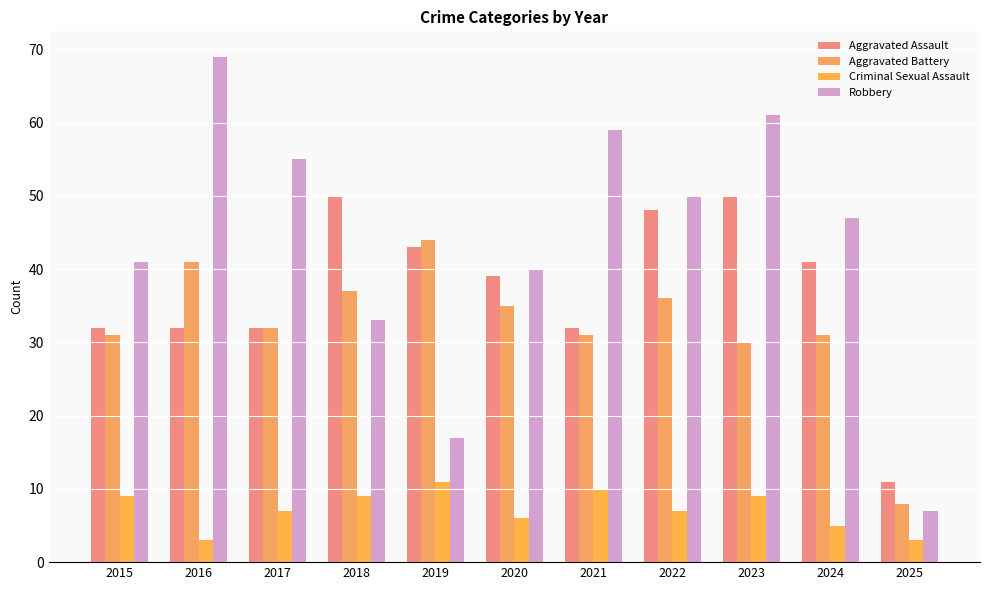

What is the highest value of the Criminal Sexual Assault series?

11